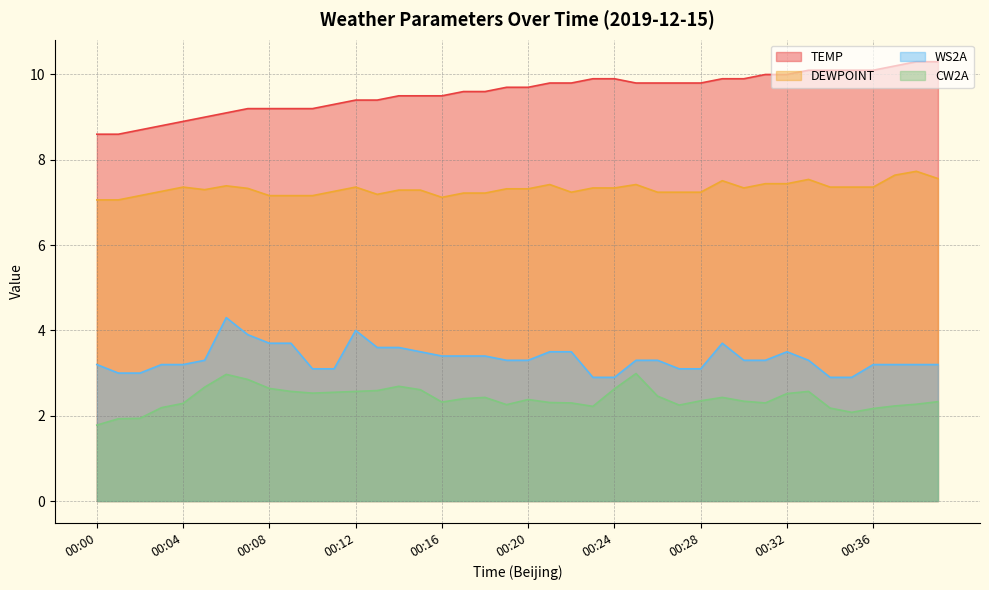

Which label corresponds to the largest value in the chart?

00:38